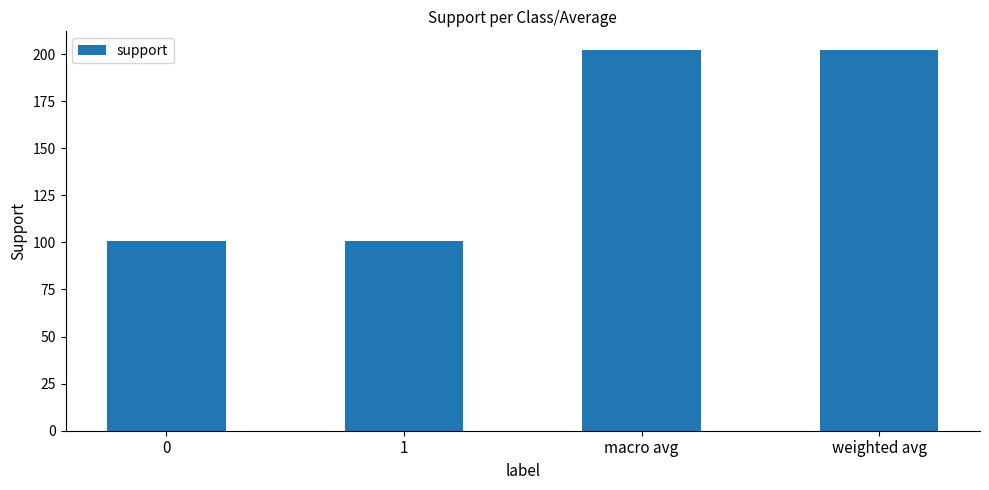

Reading left to right, transcribe all the data shown in this chart.

0=101	1=101	macro avg=202	weighted avg=202